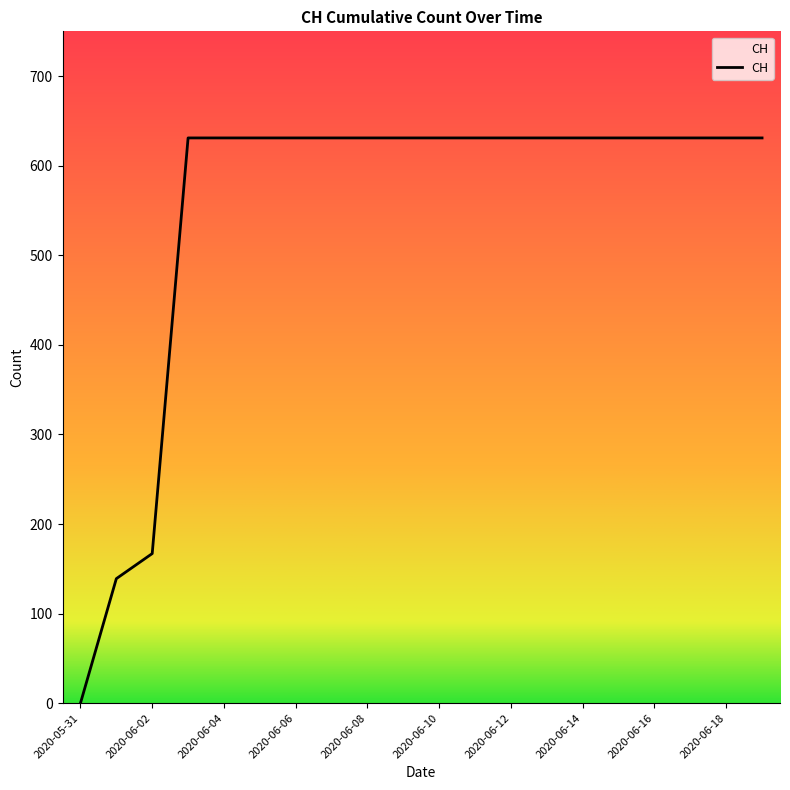

Does the chart display data point markers on the line(s)?

No